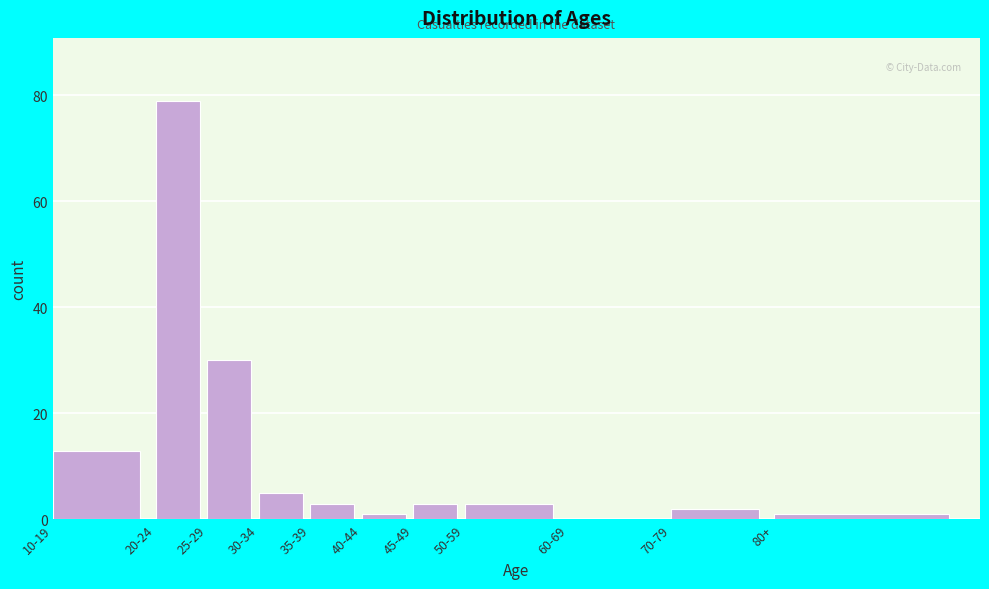

Reading right to left, list all the values displayed in this chart.

80+=1	70-79=2	60-69=0	50-59=3	45-49=3	40-44=1	35-39=3	30-34=5	25-29=30	20-24=79	10-19=13